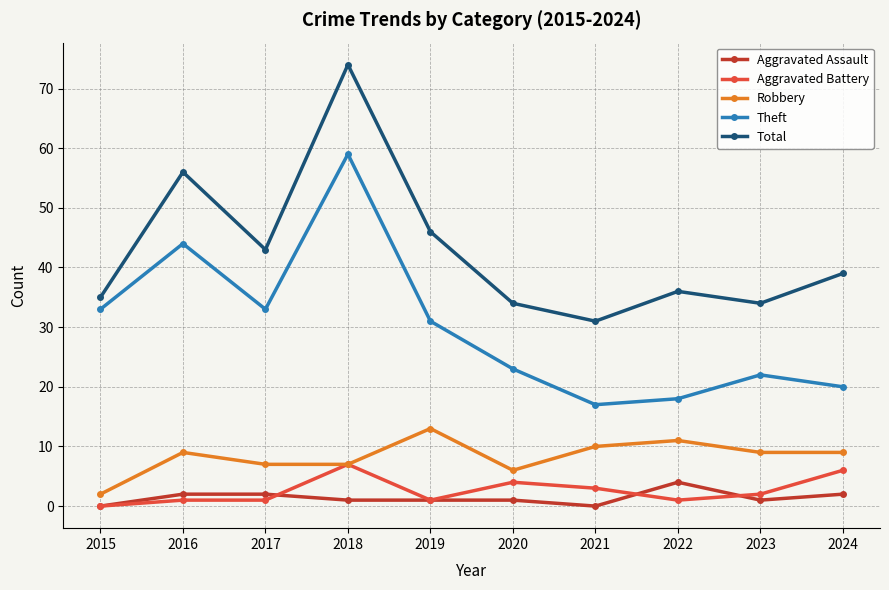

True or false: Total has more than 2 points higher than both neighbors.

True